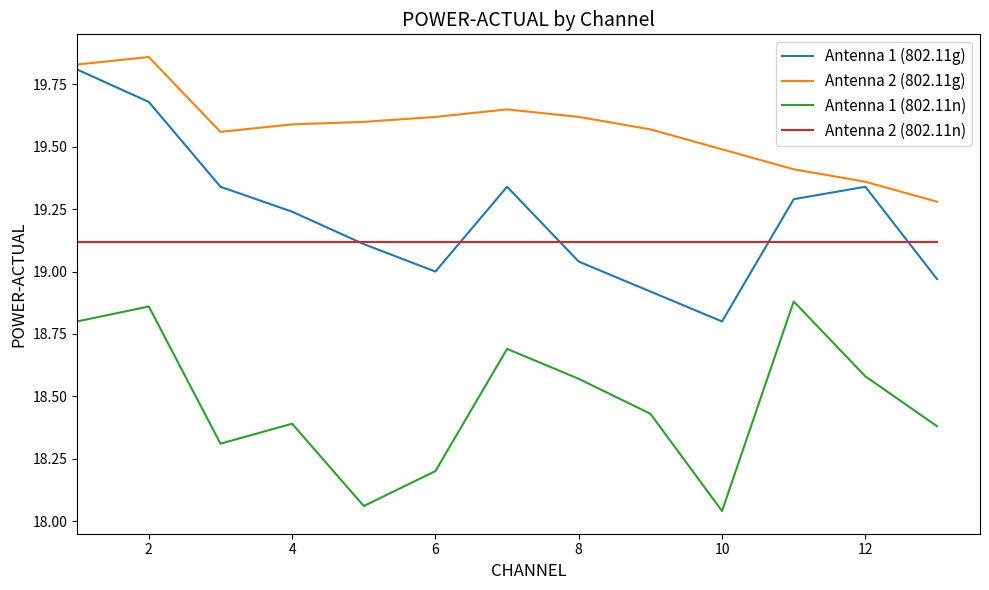

True or false: Antenna 1 (802.11g) and Antenna 1 (802.11n) cross at least once.

False